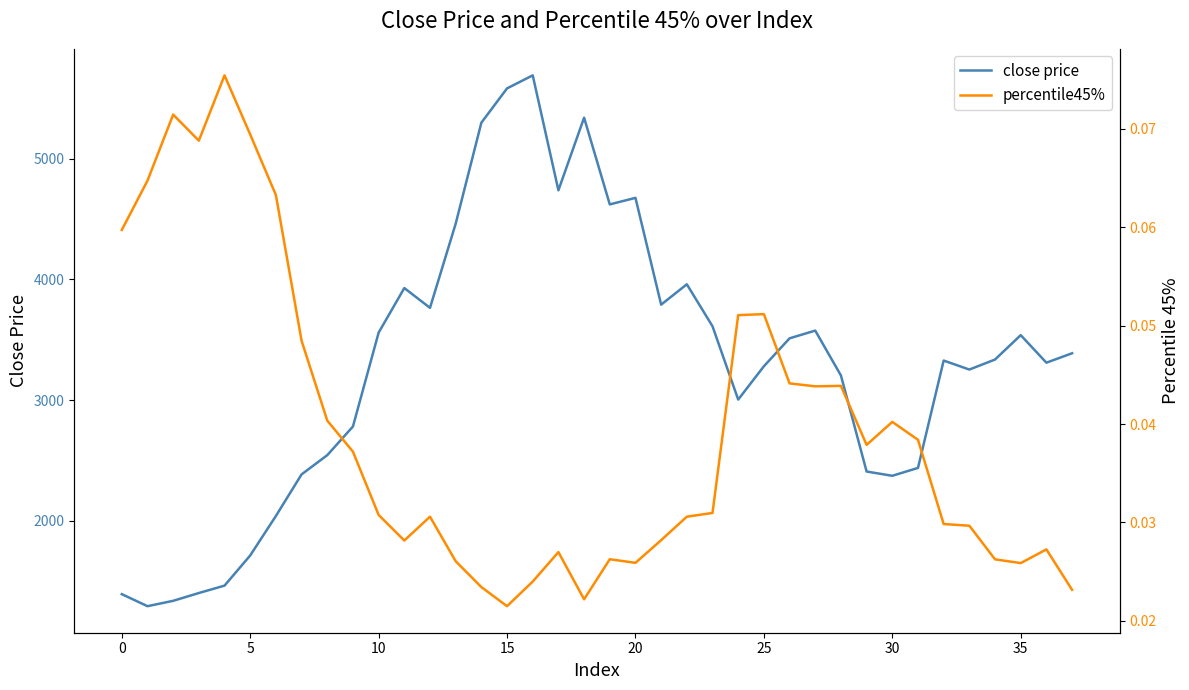

True or false: close price has more than 1 interior local peaks.

True